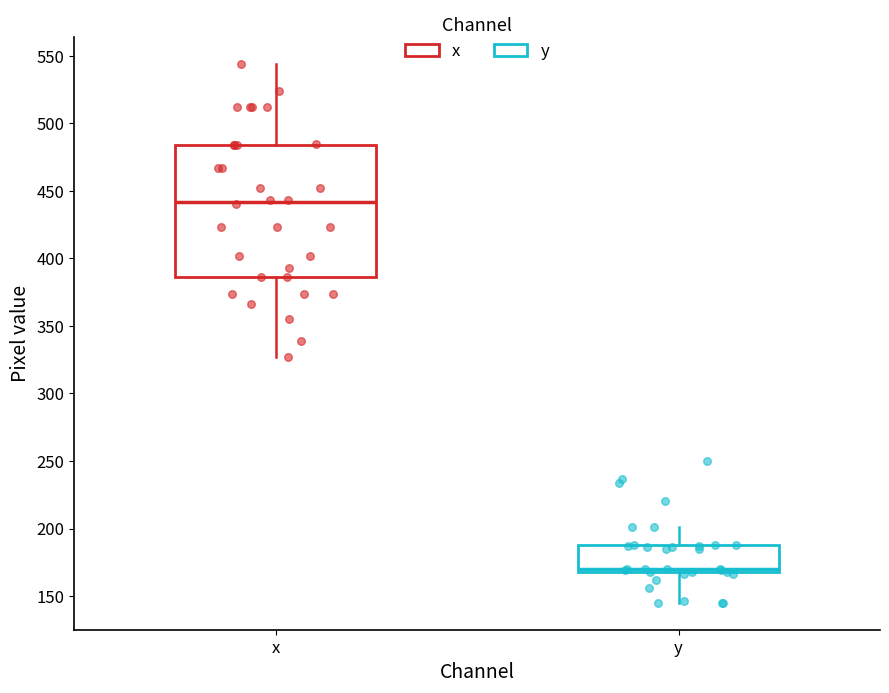

Where is the lower edge of the box for y on the y-axis? The values are not printed on the chart, so give them approximately, as read against the axis.

170